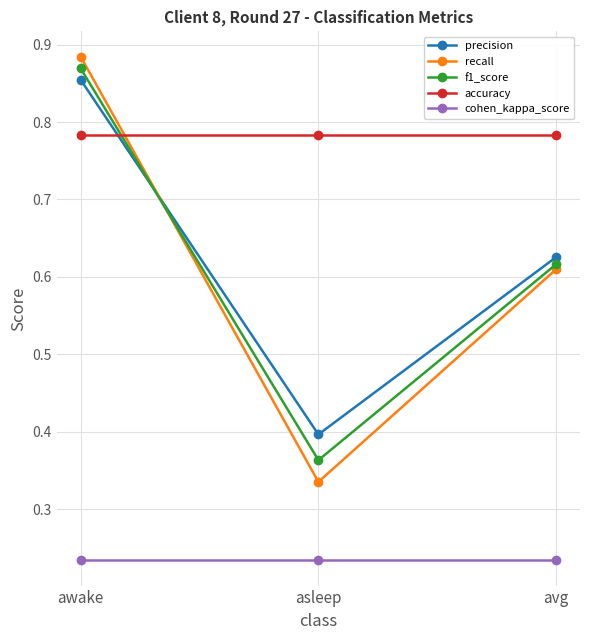

At which label does f1_score reach its minimum?

asleep